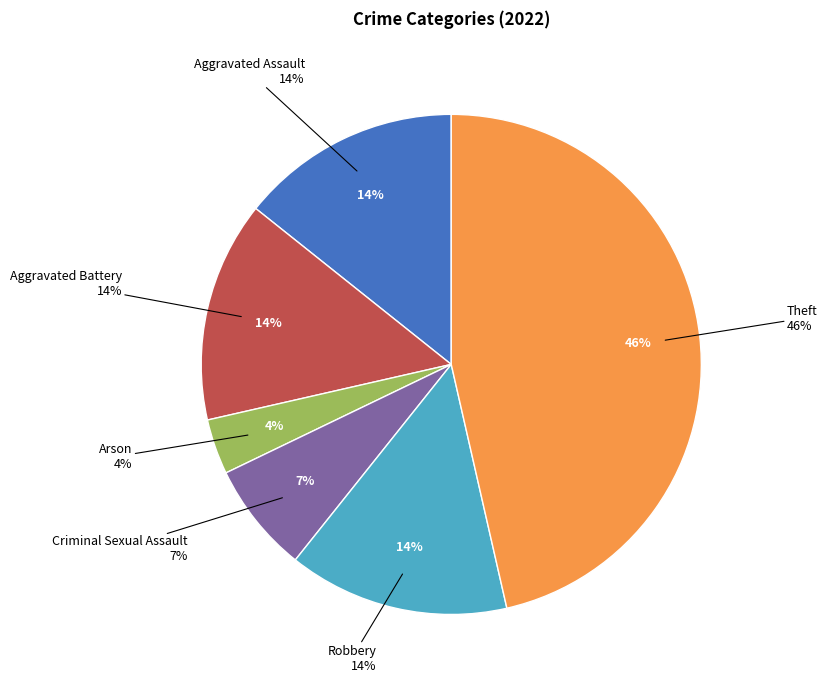

True or false: Theft accounts for 46% of the total.

True